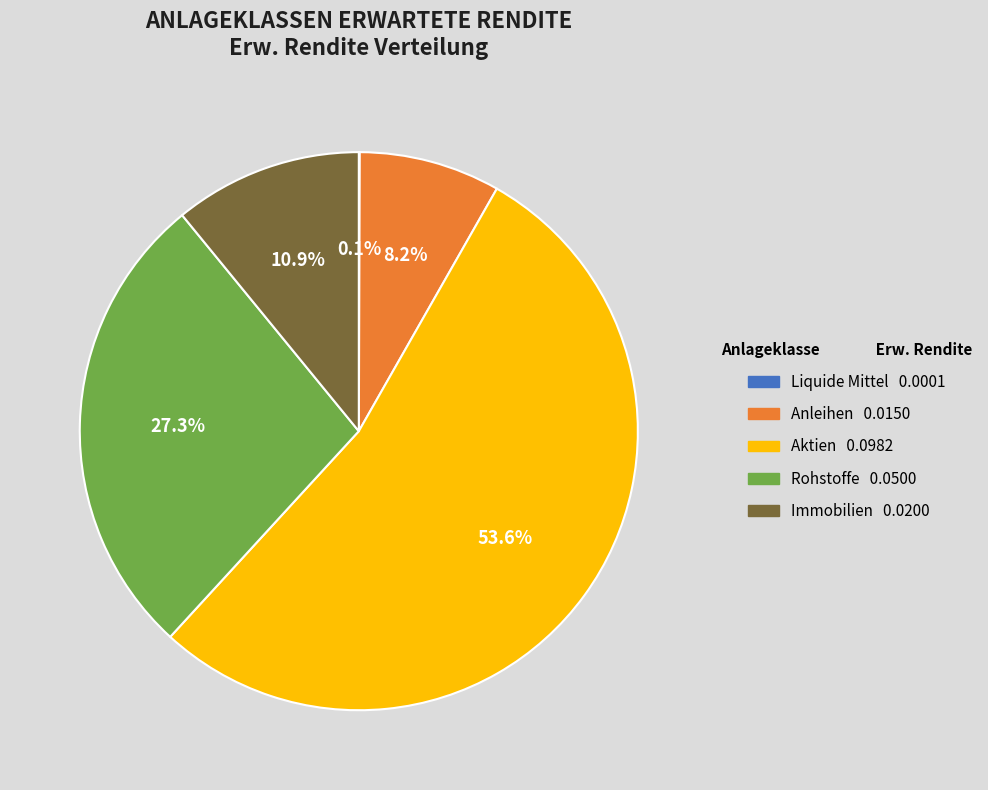

To the nearest percent, what portion does Anleihen represent?

8%